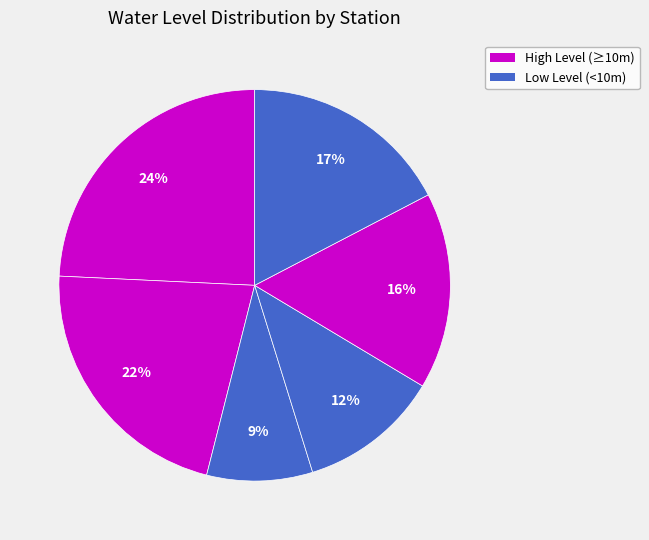

Is there any slice that represents more than half of the pie?

No